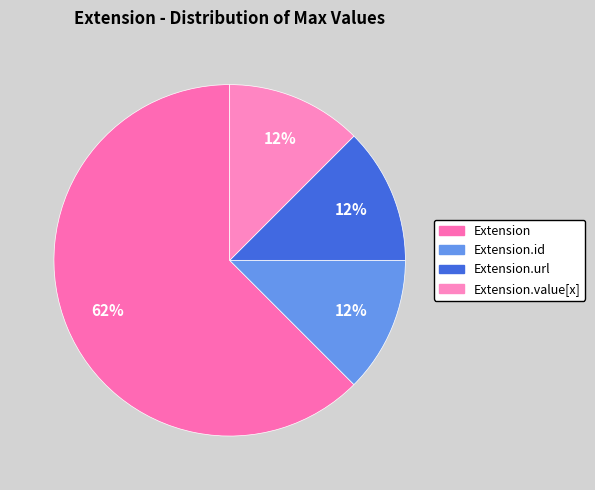

Which slice represents more than half of the pie?

Extension